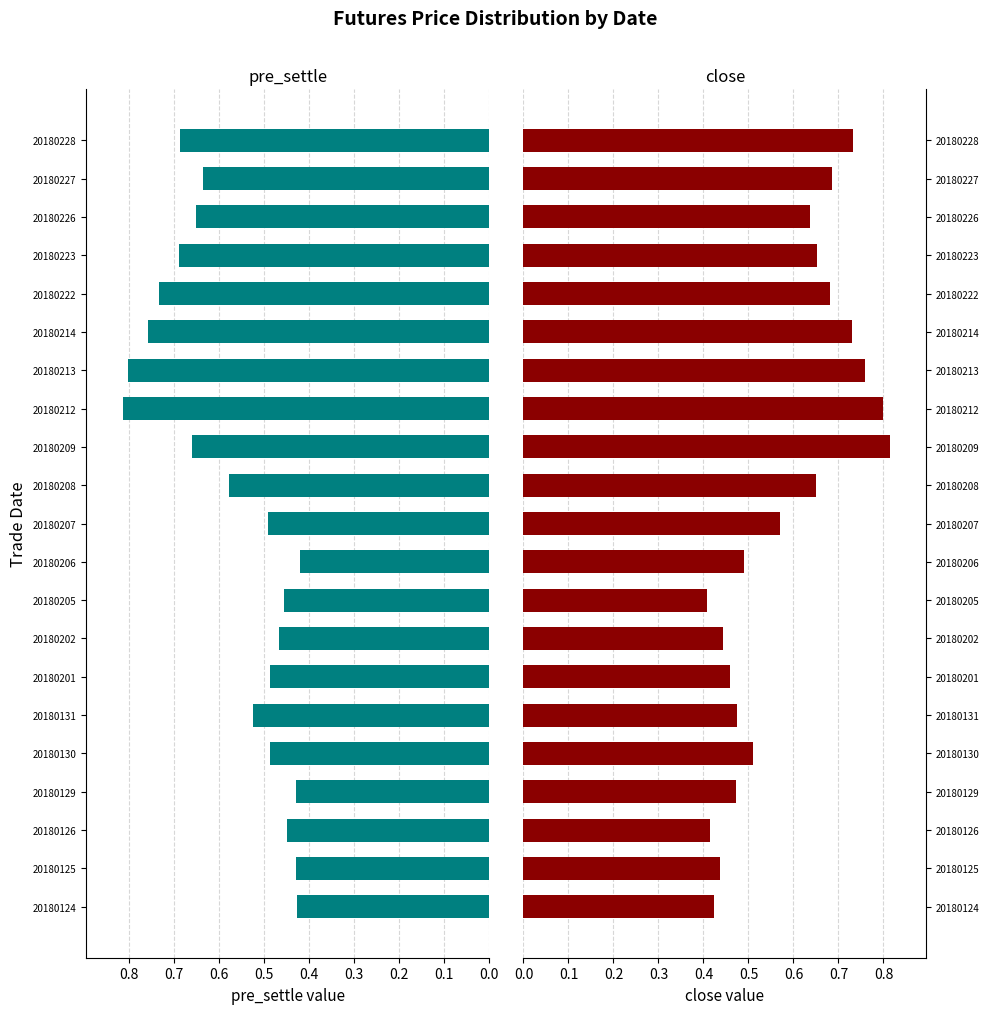

Between 20180208 and 20180226, which series saw the biggest shift?

pre_settle